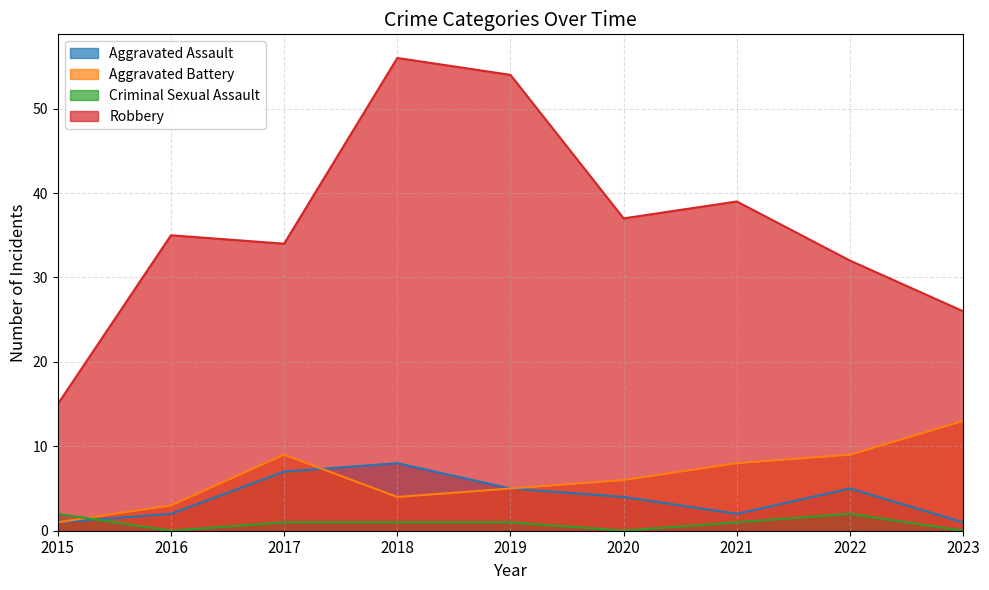

At which label does Criminal Sexual Assault first exceed 1?

2015